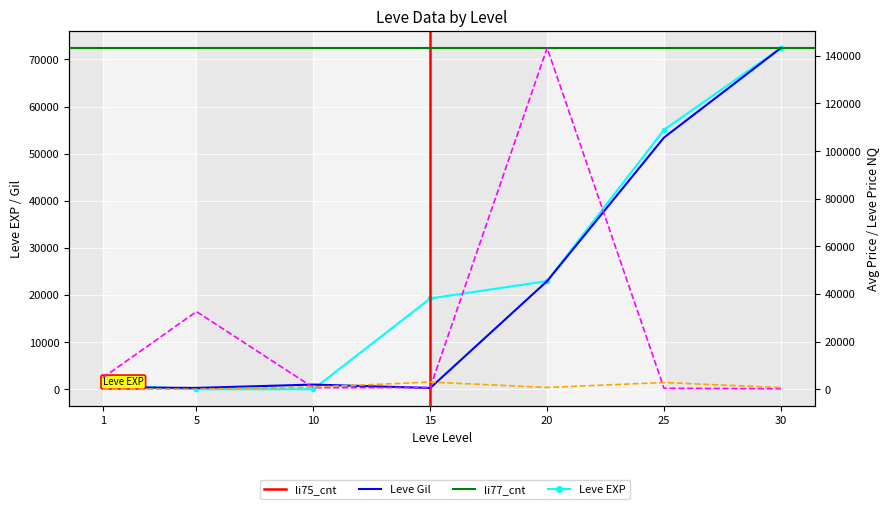

At which category is the sum across all series the highest?

20